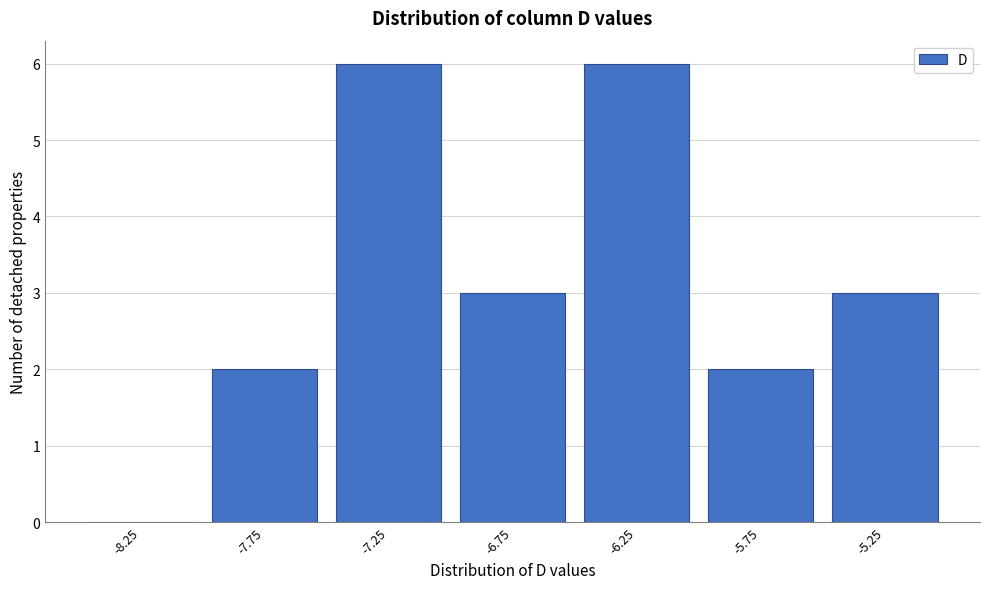

Reading left to right, transcribe all the data shown in this chart.

-8.25=0	-7.75=2	-7.25=6	-6.75=3	-6.25=6	-5.75=2	-5.25=3